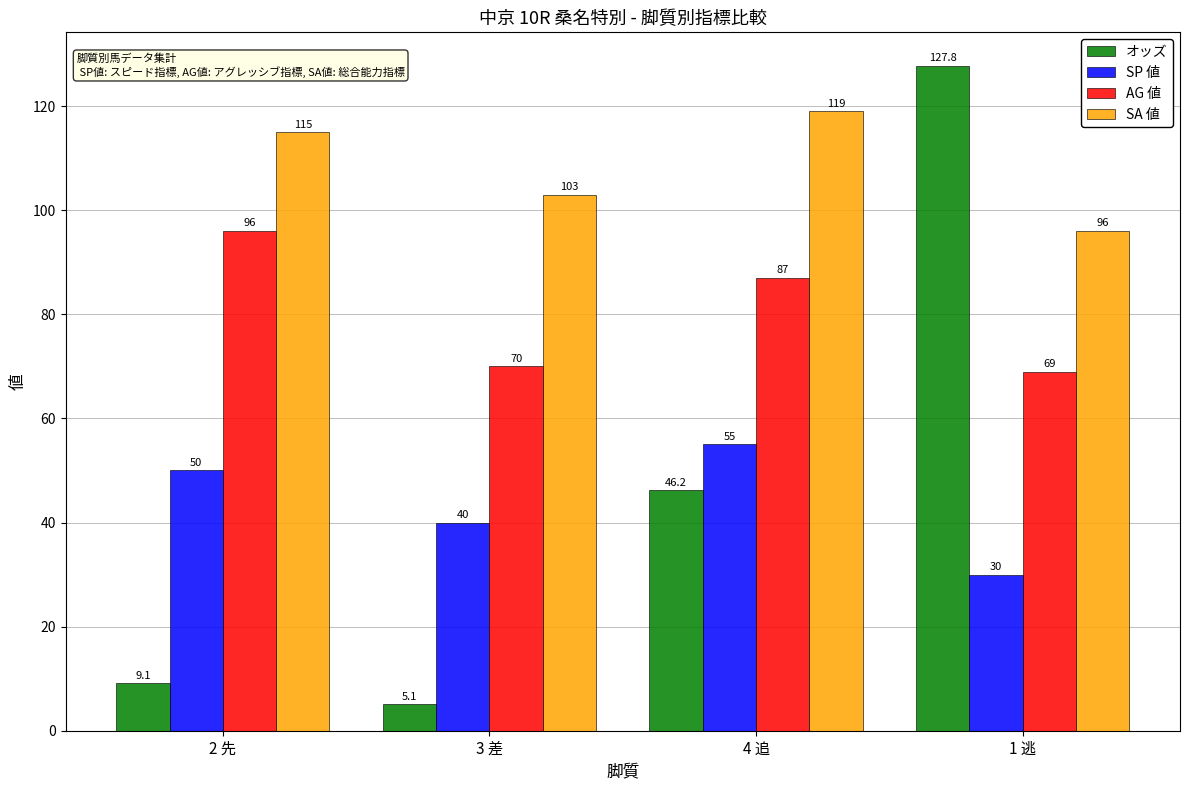

How many distinct data groups are displayed?

4